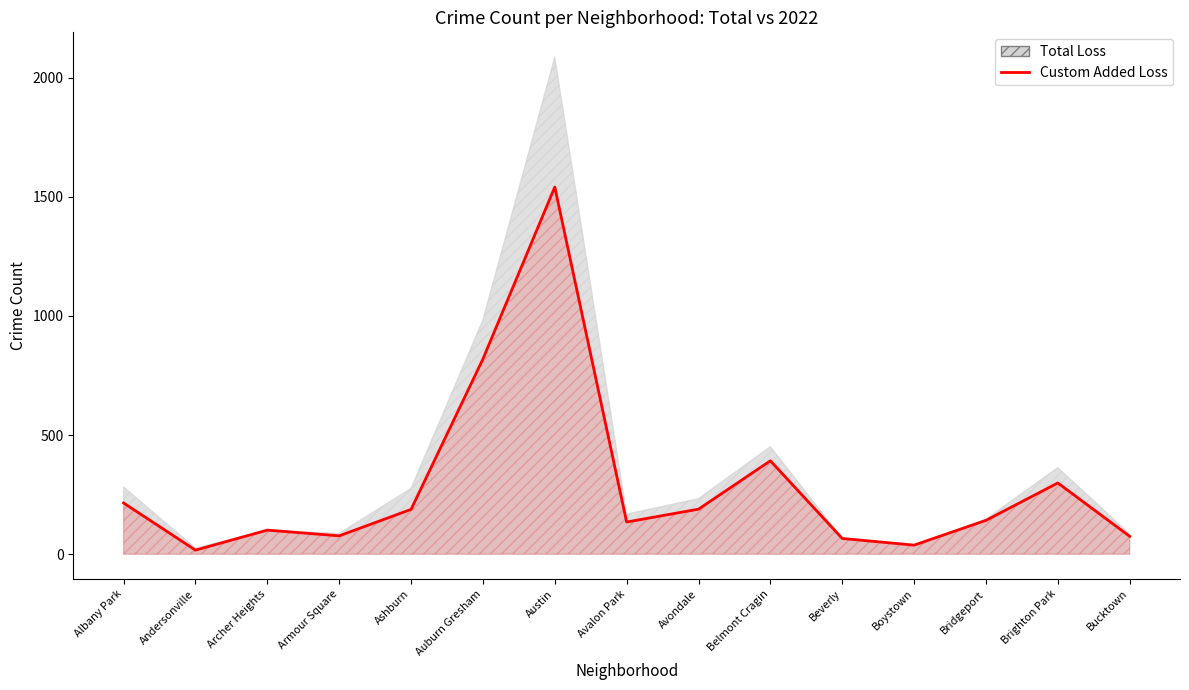

Approximately how many times larger is the value at Andersonville compared to Albany Park?

0.1